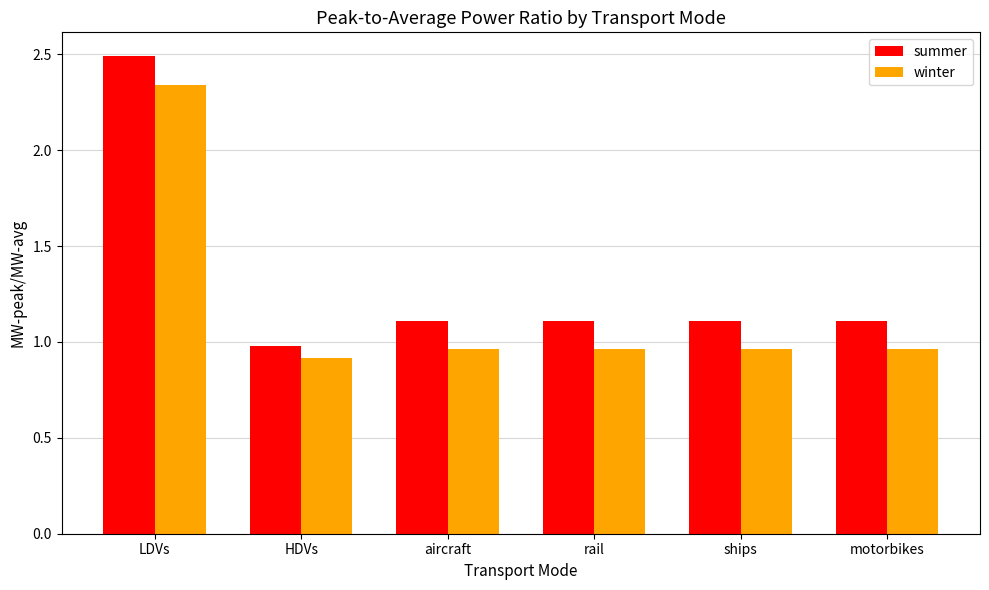

What is the label of the 3rd bar from the right?

rail